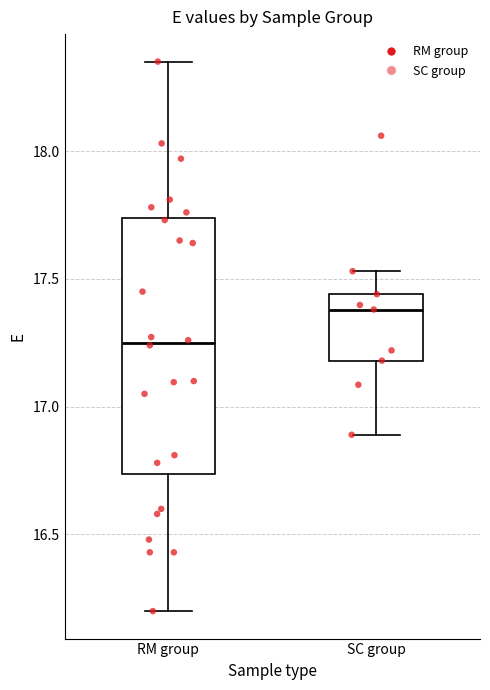

Reading left to right, transcribe this box plot: for each box, give where its median line is, the range the box spans, and where its two whiskers end, as read against the y-axis. The values are not printed on the chart, so give them approximately, as read against the axis.

RM group: median 17.25, box 16.75 to 17.75, whiskers 16.20 to 18.35
SC group: median 17.40, box 17.20 to 17.45, whiskers 16.90 to 17.55